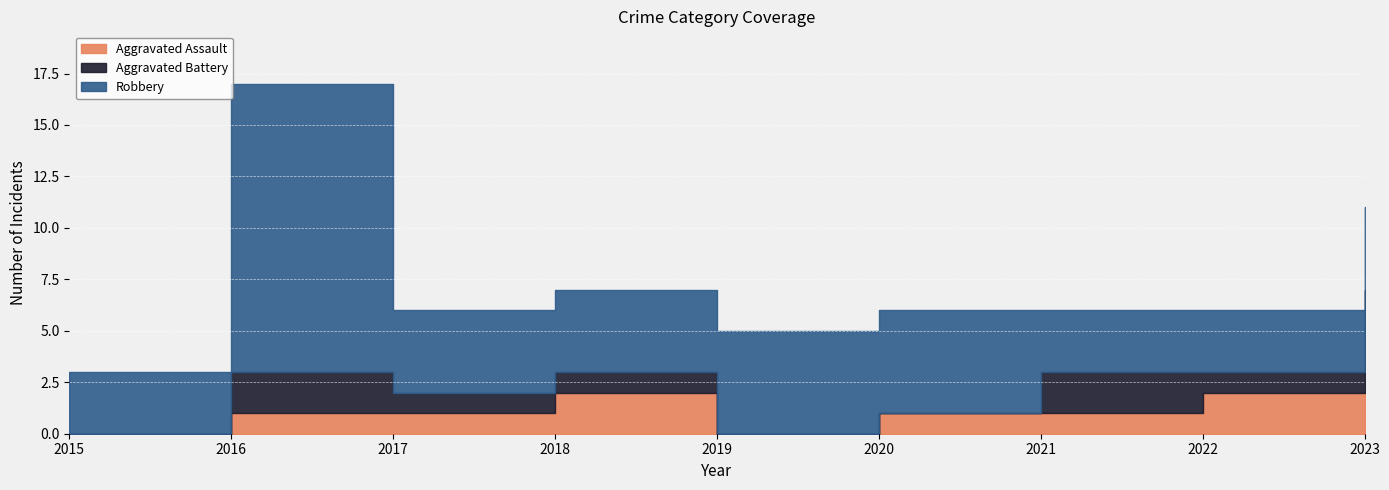

What is the difference between the maximum and minimum values in the Aggravated Battery series?

5